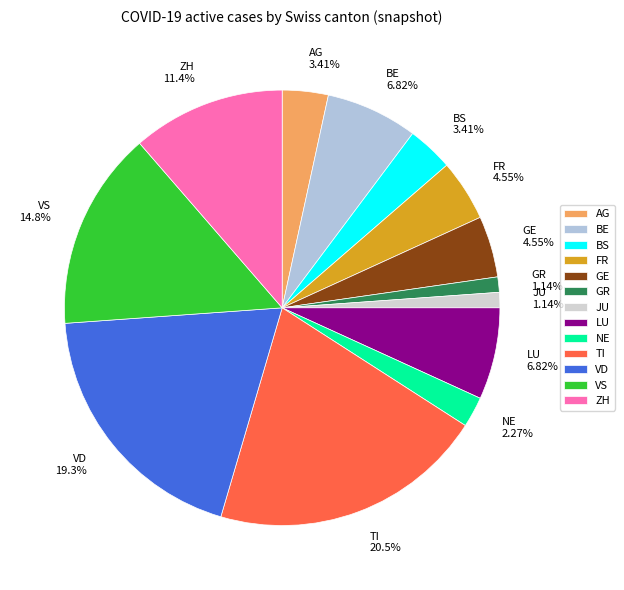

Does NE represent more than half of the total?

No